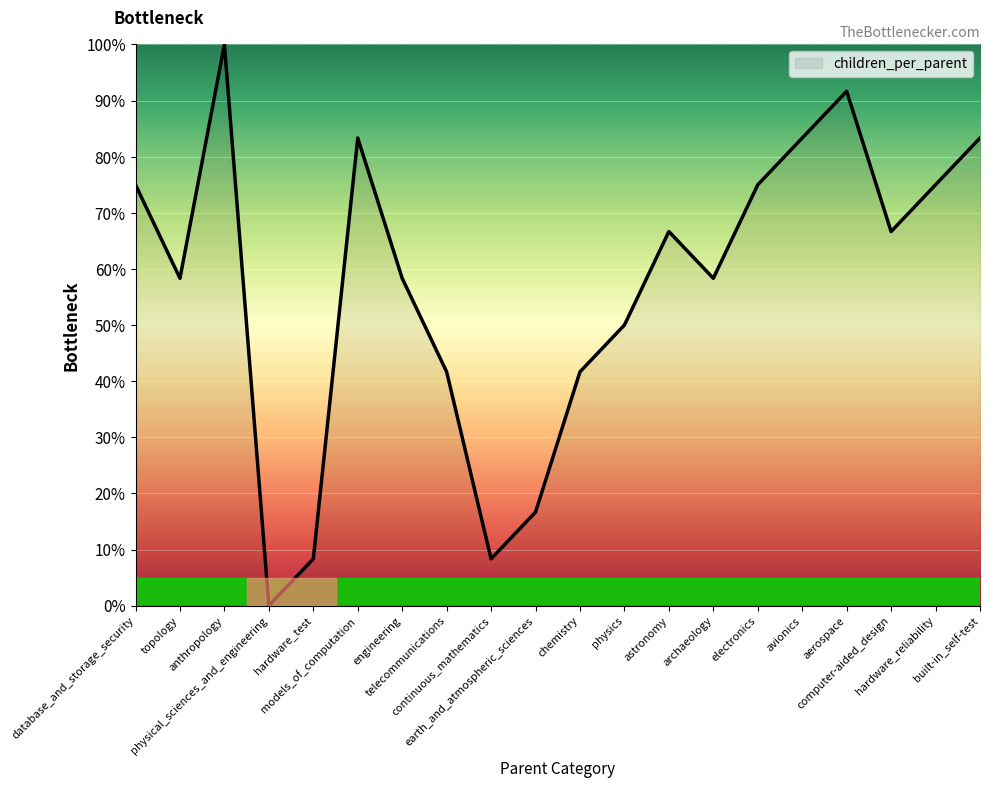

True or false: the data shows 91.7 at aerospace.

True